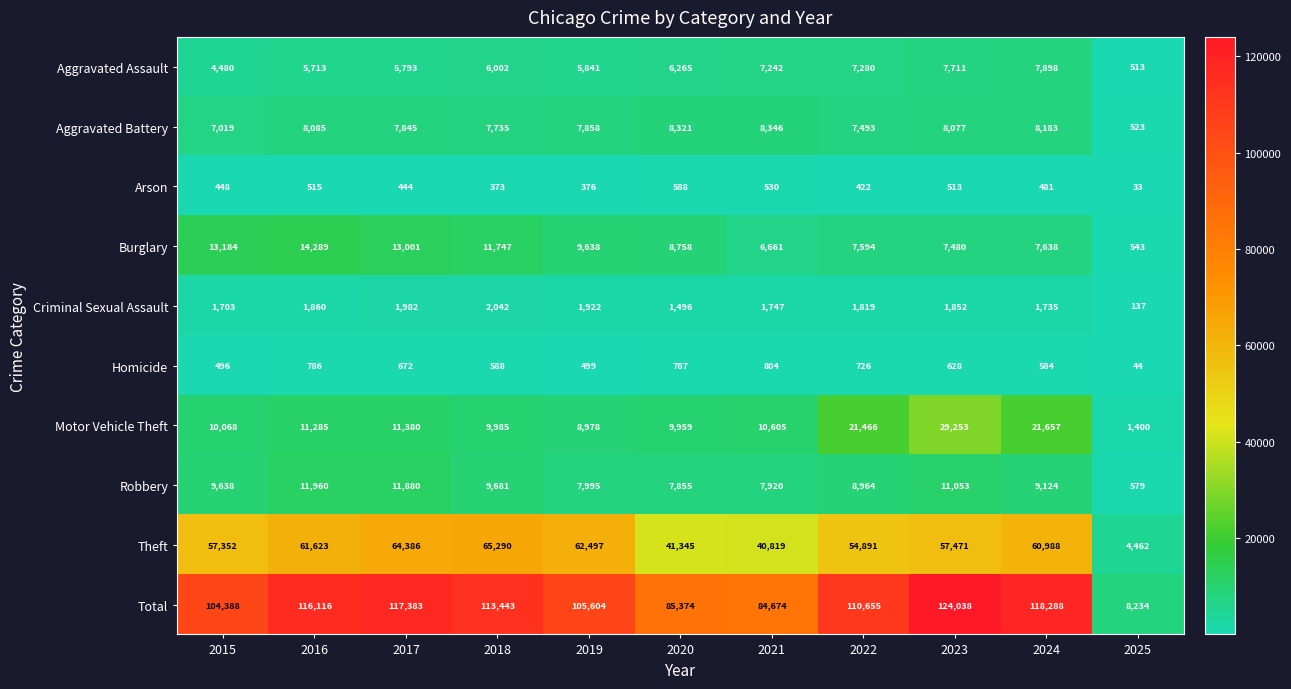

At which label is Criminal Sexual Assault closest to 1089?

2020